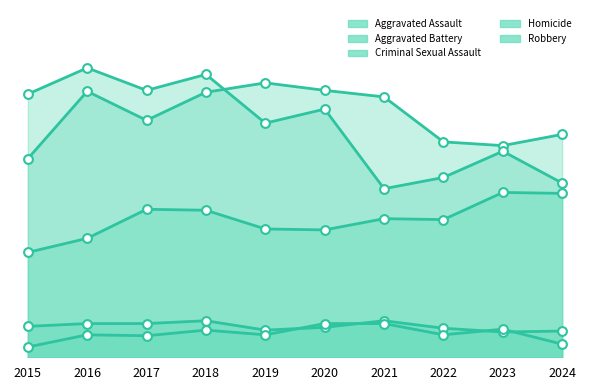

What are all the series names shown in the legend?

Aggravated Assault, Aggravated Battery, Criminal Sexual Assault, Homicide, Robbery